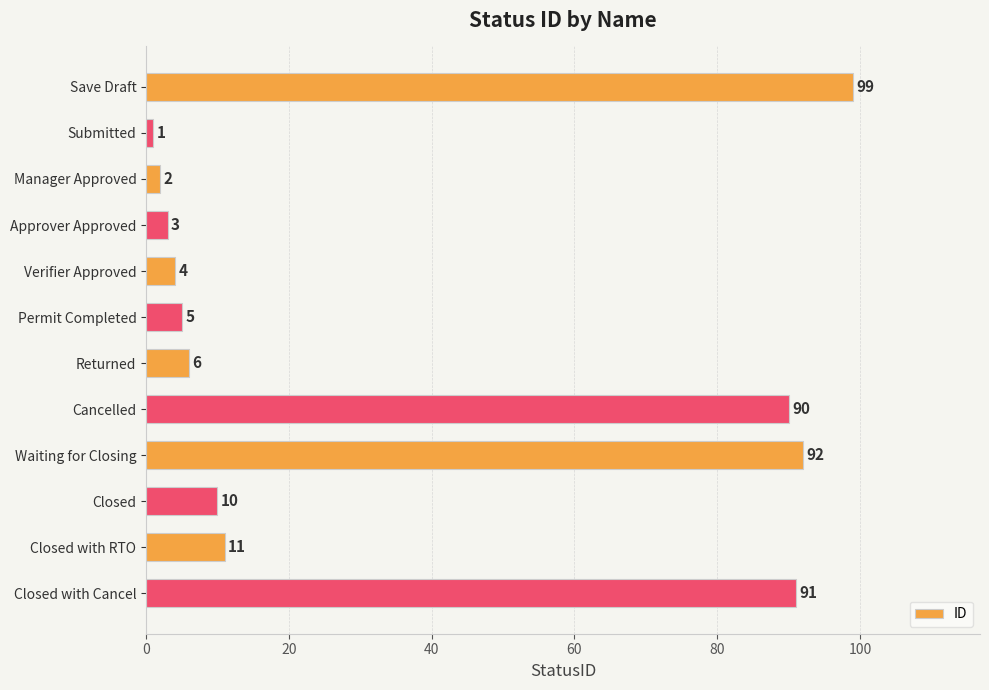

Reading top to bottom, what are all the values shown in this chart?

Save Draft=99	Submitted=1	Manager Approved=2	Approver Approved=3	Verifier Approved=4	Permit Completed=5	Returned=6	Cancelled=90	Waiting for Closing=92	Closed=10	Closed with RTO=11	Closed with Cancel=91